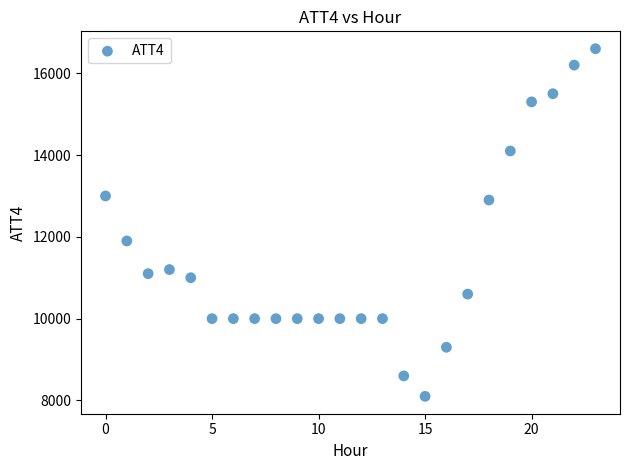

What Y value in the scatter plot is closest to 12350?

11900